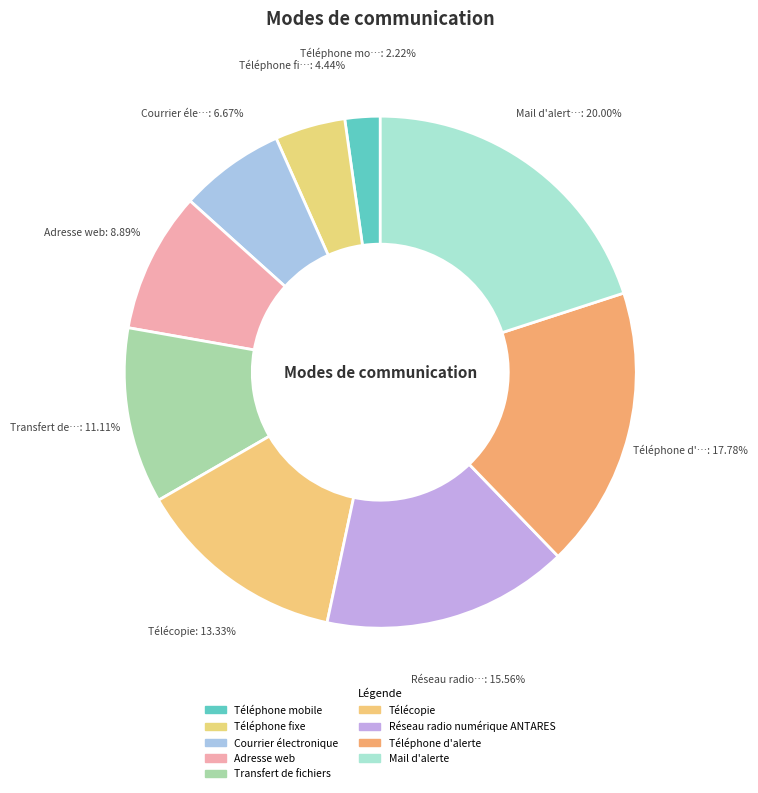

To the nearest percent, what portion does Télécopie represent?

13%